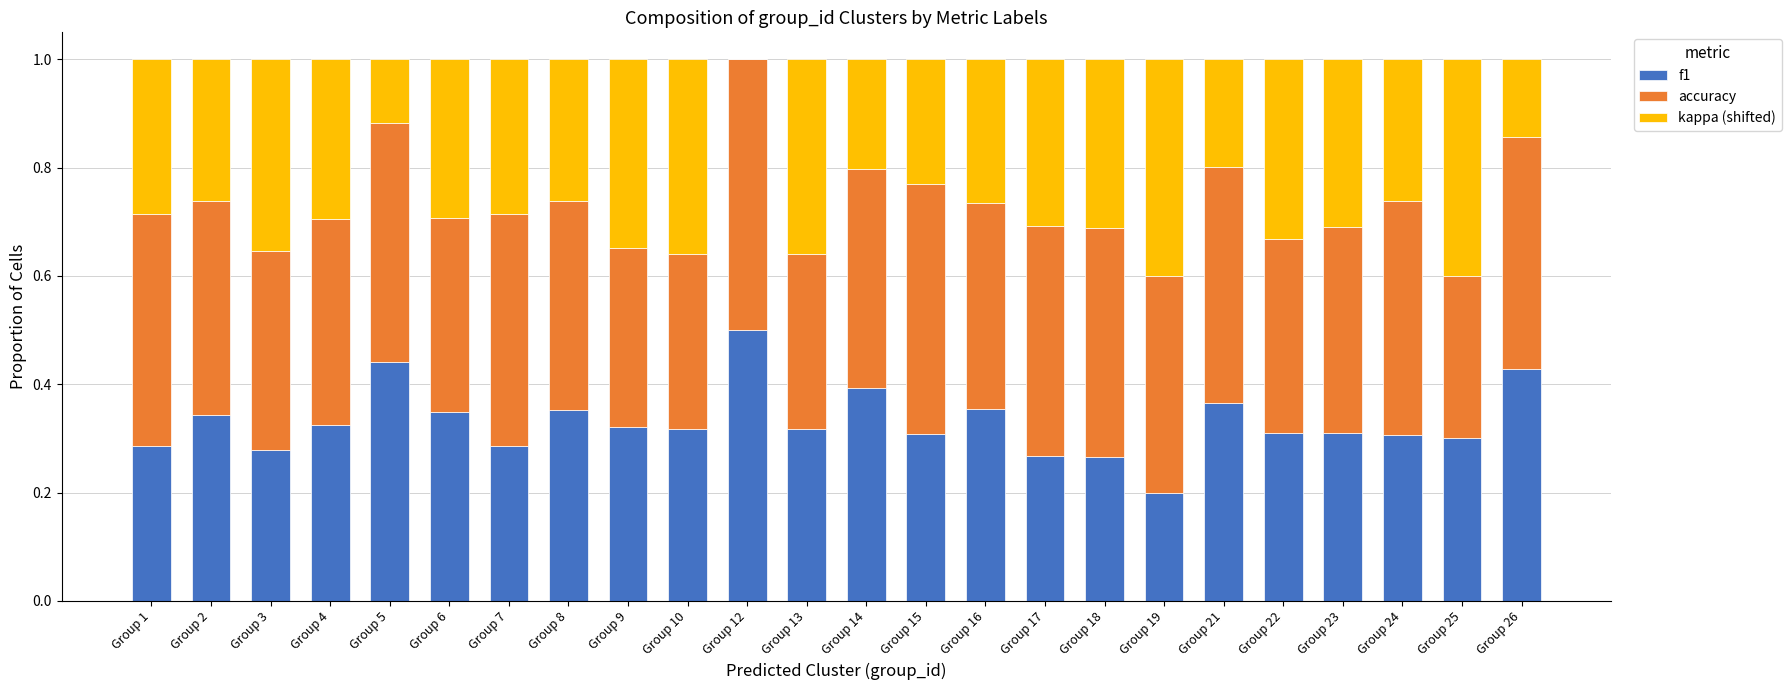

At which label does f1 reach its peak?

Group 12